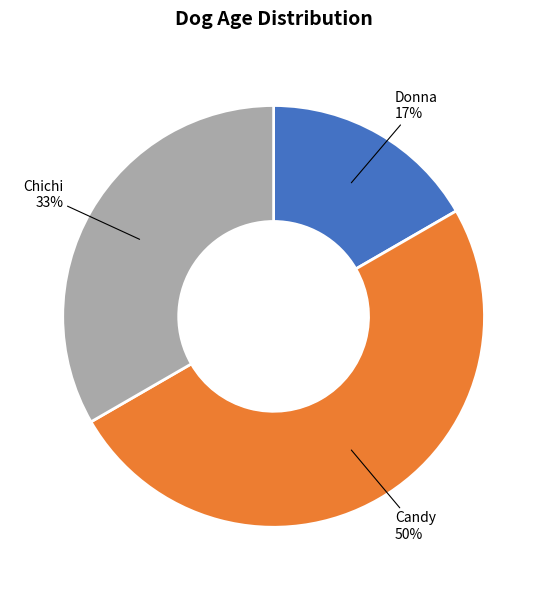

Rank the categories by value from lowest to highest.

Donna, Chichi, Candy